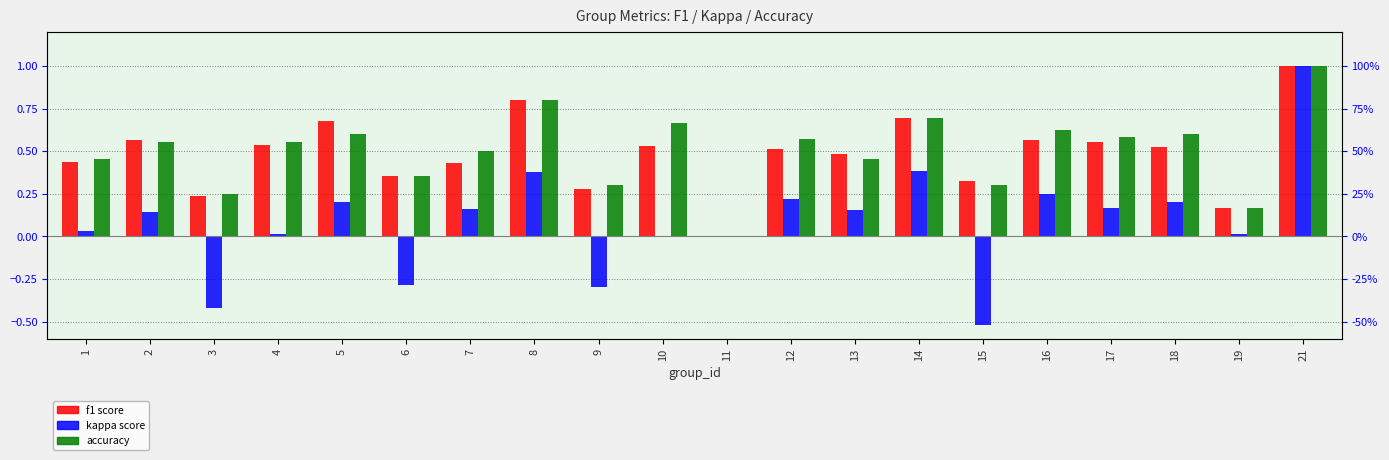

Which series has the largest range (max minus min)?

kappa